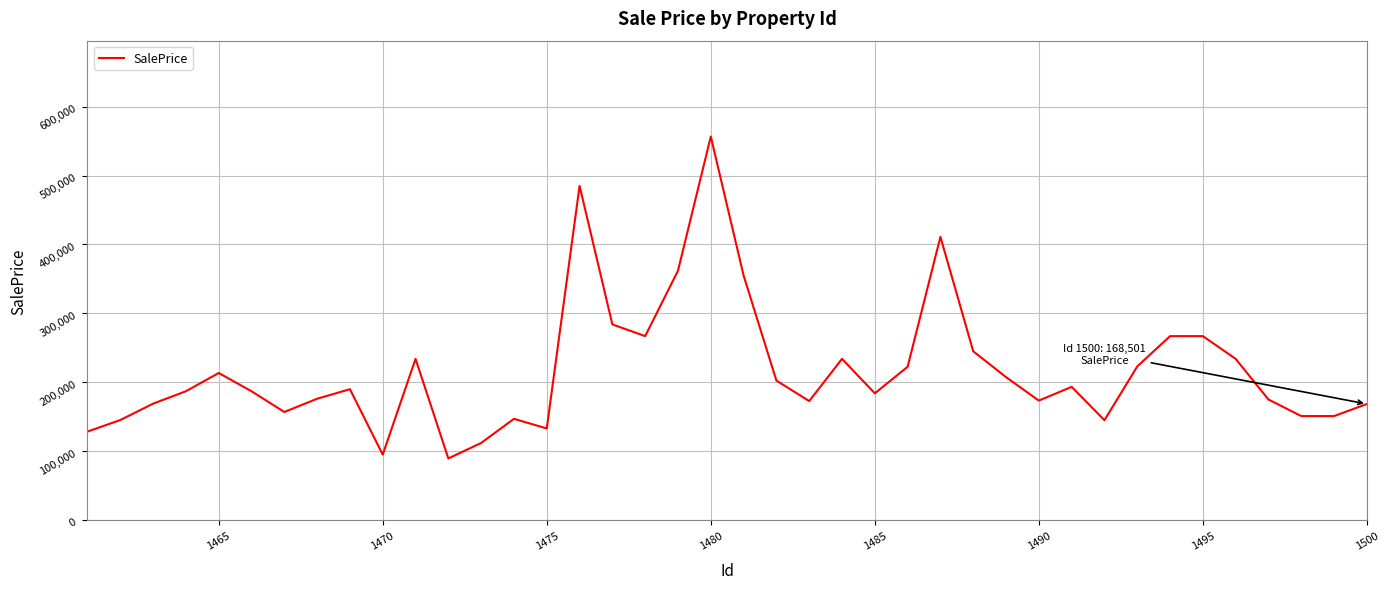

What is the difference between the maximum and minimum values?

467081.0